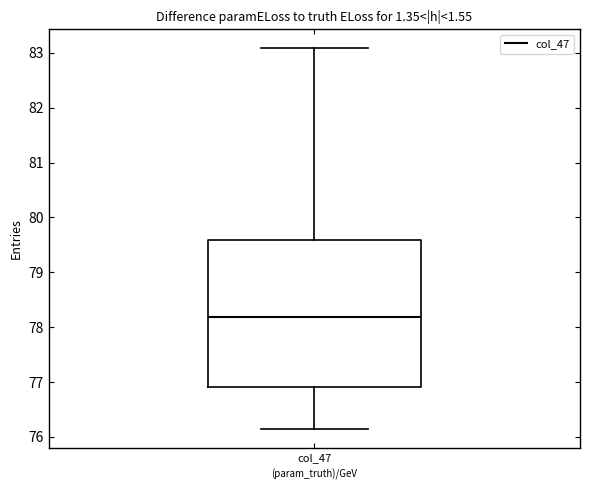

Read this box plot against the y-axis: the position of the median line, the range covered by the box, and the ends of both whiskers. The values are not printed on the chart, so give them approximately, as read against the axis.

median 78.2, box 76.9 to 79.6, whiskers 76.1 to 83.1